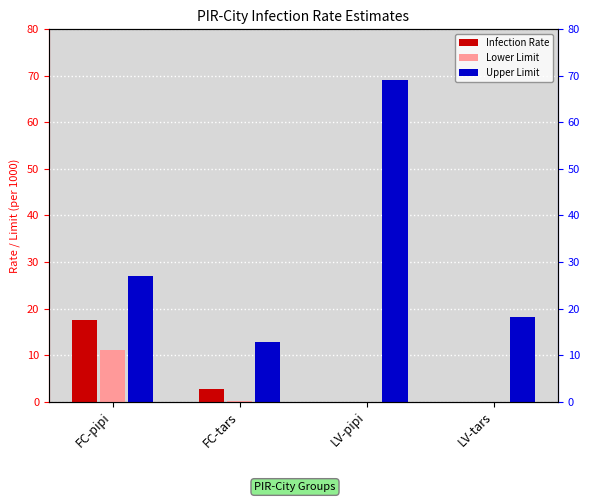

How many data points does each series have?

4